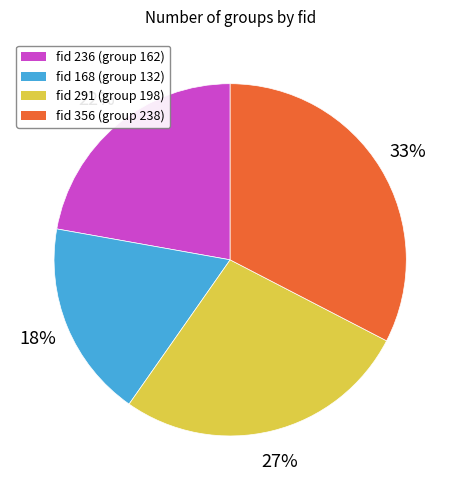

Does any single category account for the majority?

No